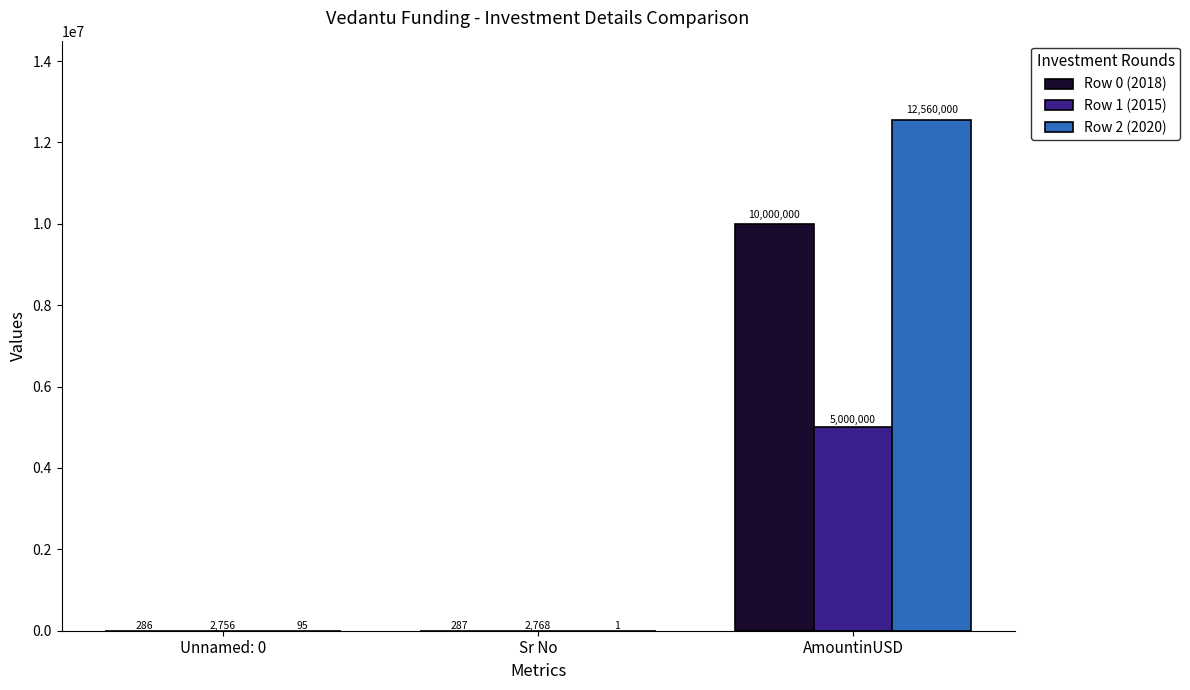

The value of Row 2 (2020) at AmountinUSD is 3456662. True or false?

False